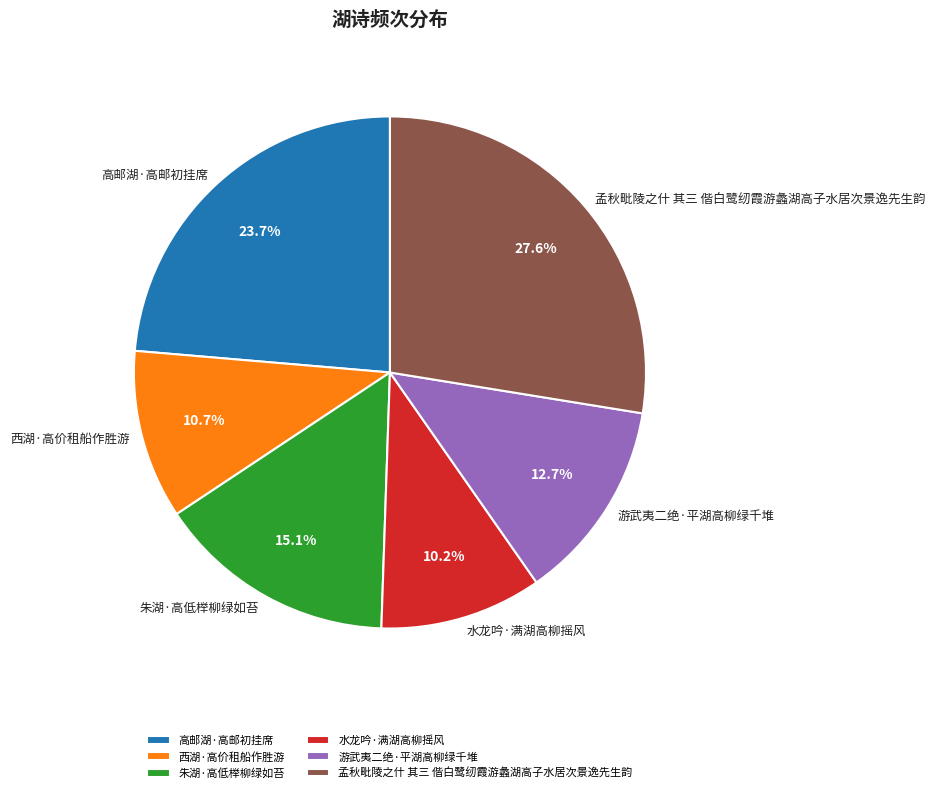

To the nearest percent, what is the combined percentage of 高邮湖·高邮初挂席 and 水龙吟·满湖高柳摇风?

34%